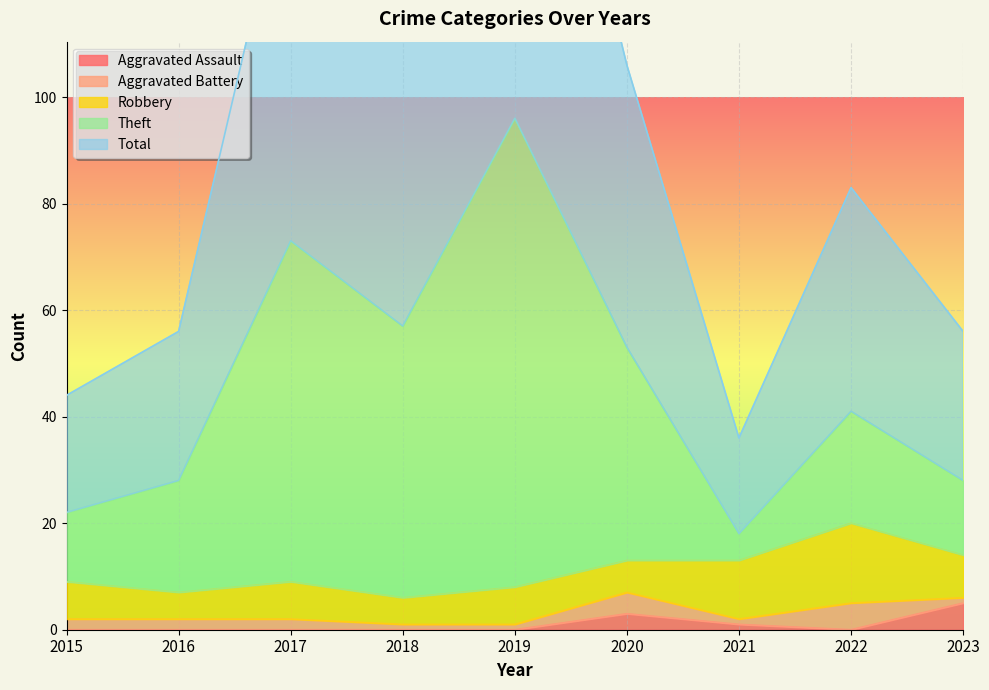

Read the Total value at 2015.

44